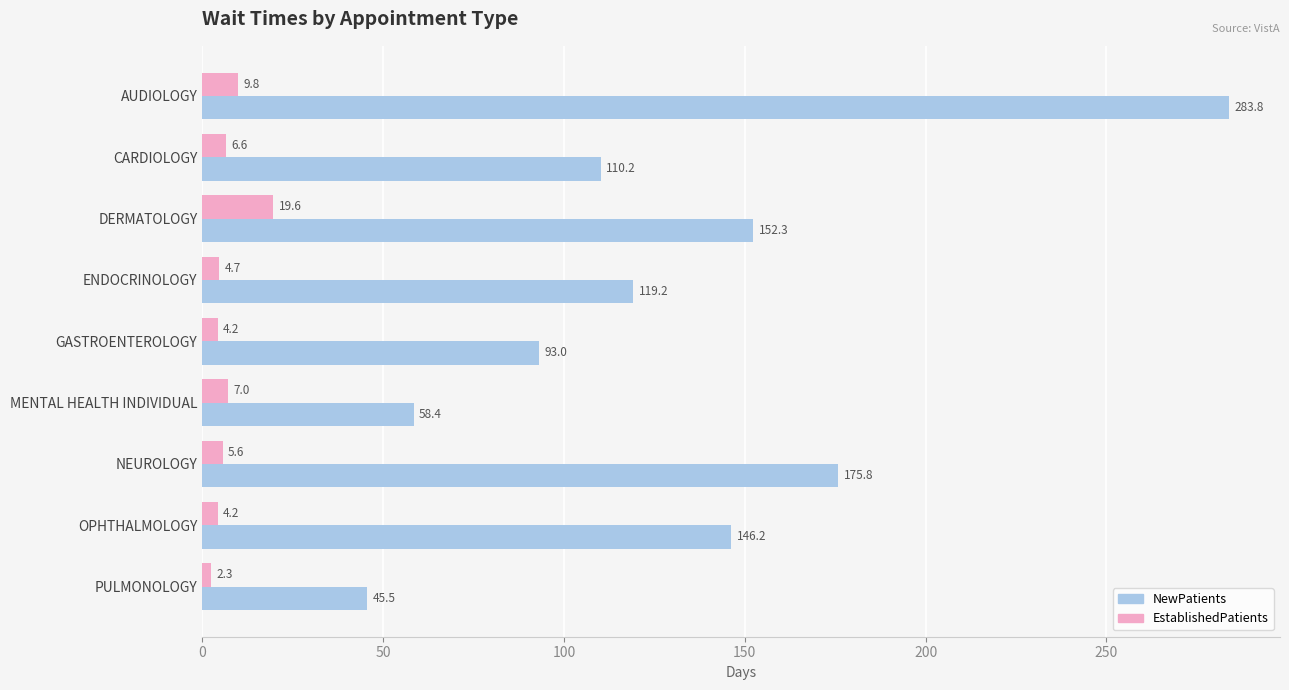

What are all the series names shown in the legend?

NewPatients, EstablishedPatients